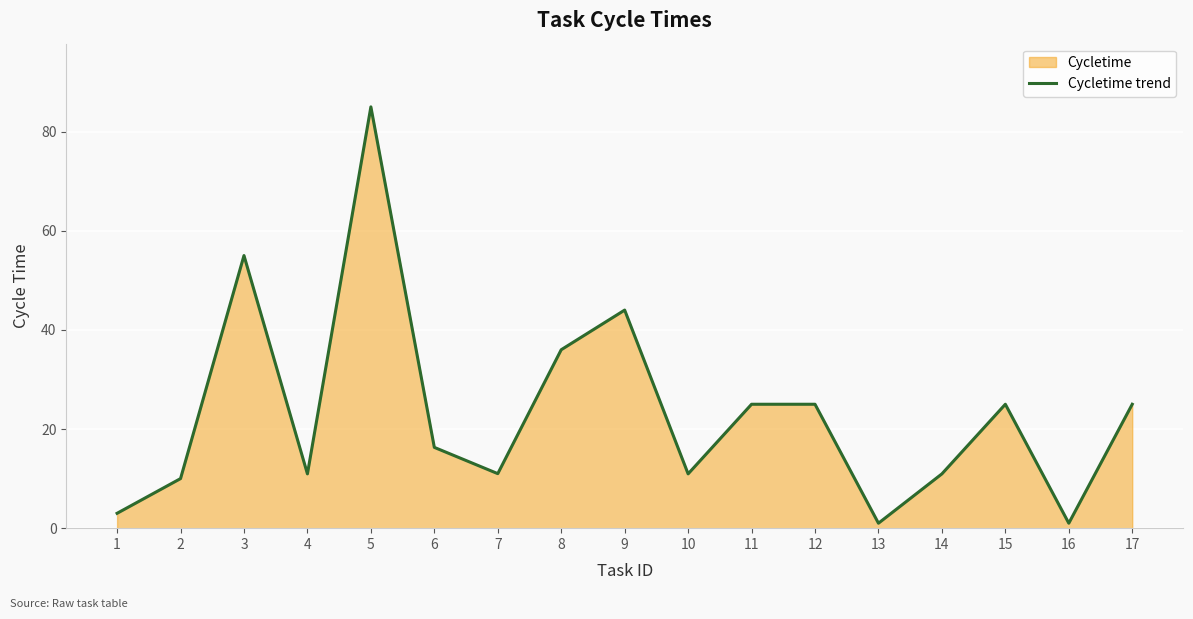

What is the minimum value shown in the chart?

1.0